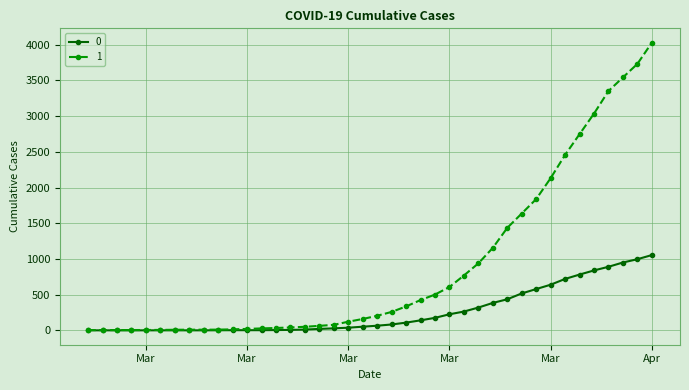

What is the greatest value displayed?

4028